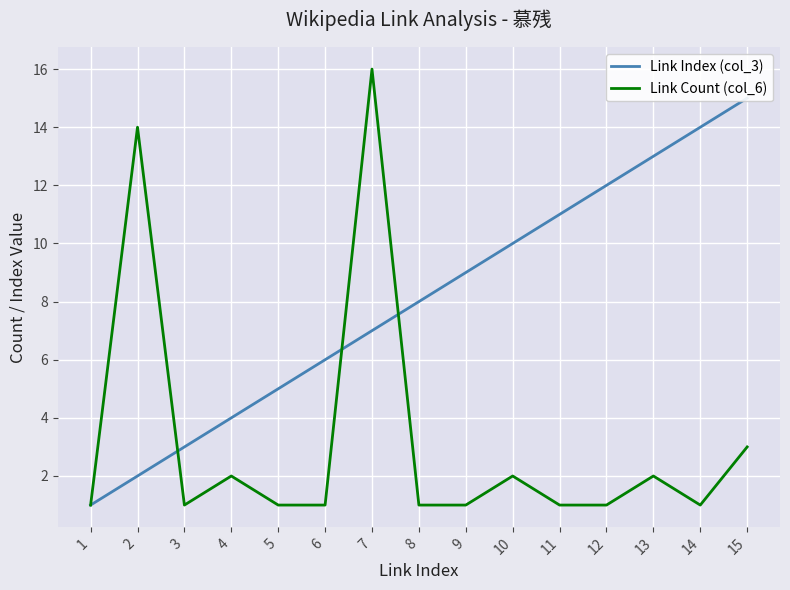

List the labels in order of Link Count (col_6) value, largest first.

7, 2, 15, 4, 10, 13, 1, 3, 5, 6, 8, 9, 11, 12, 14